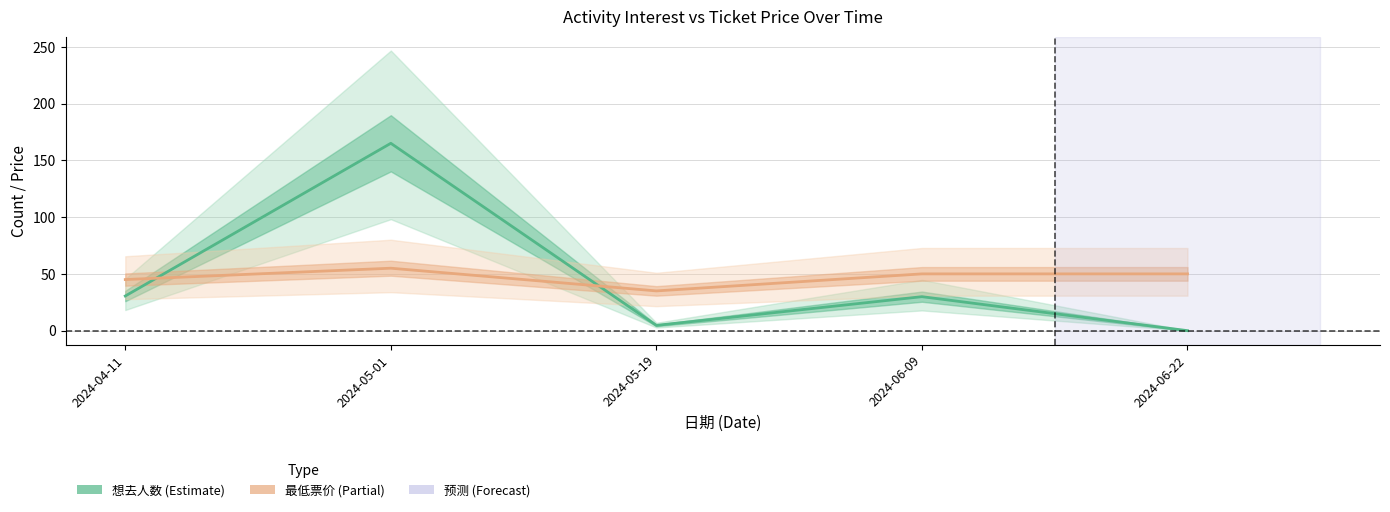

How many data points does each series have?

5